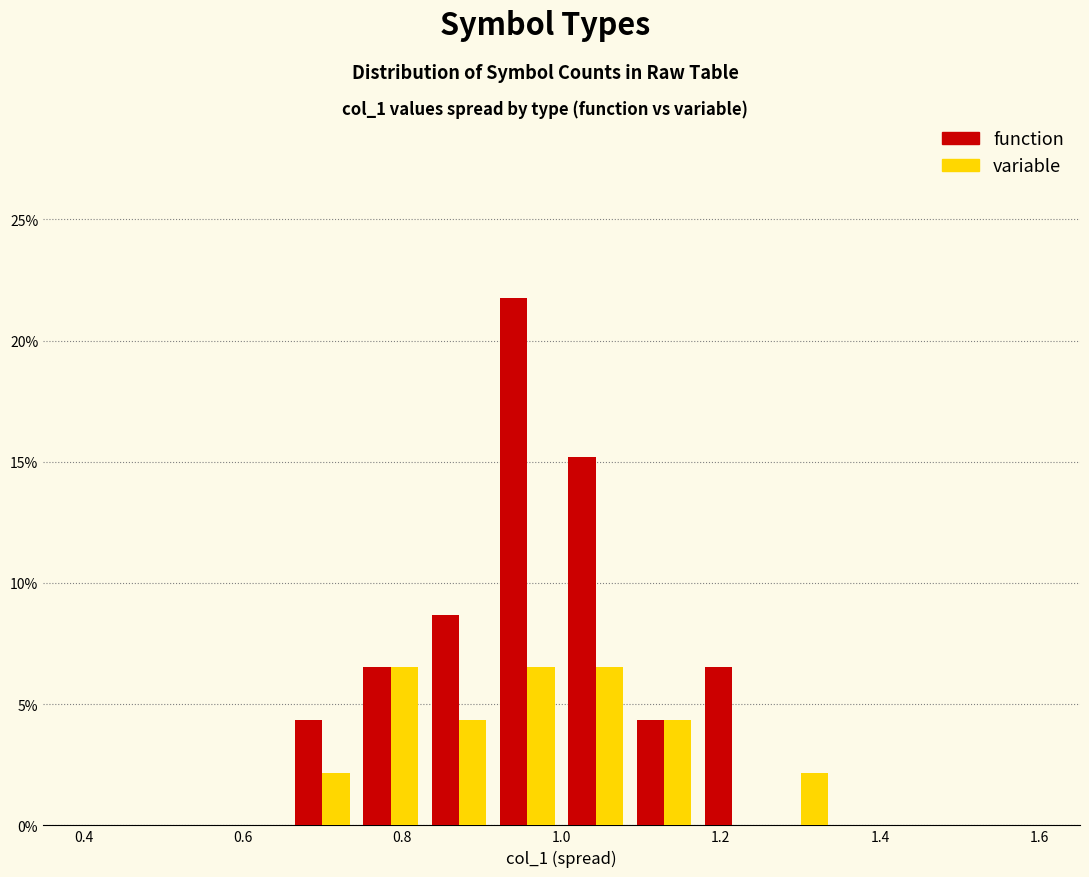

In the function series, which range on the x-axis has the tallest bar?

0.92 to 1.00